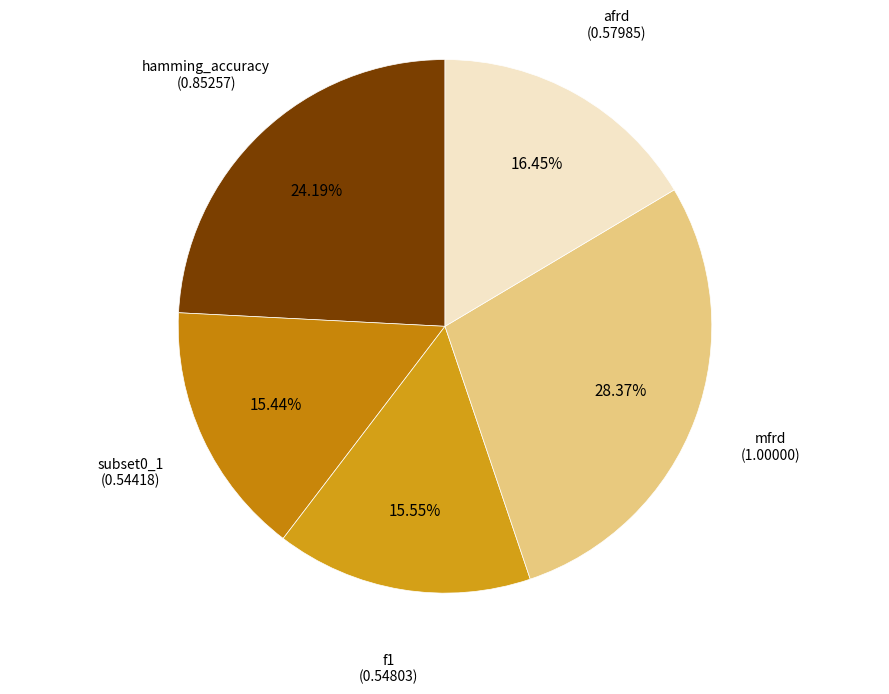

Does any single category account for the majority?

No